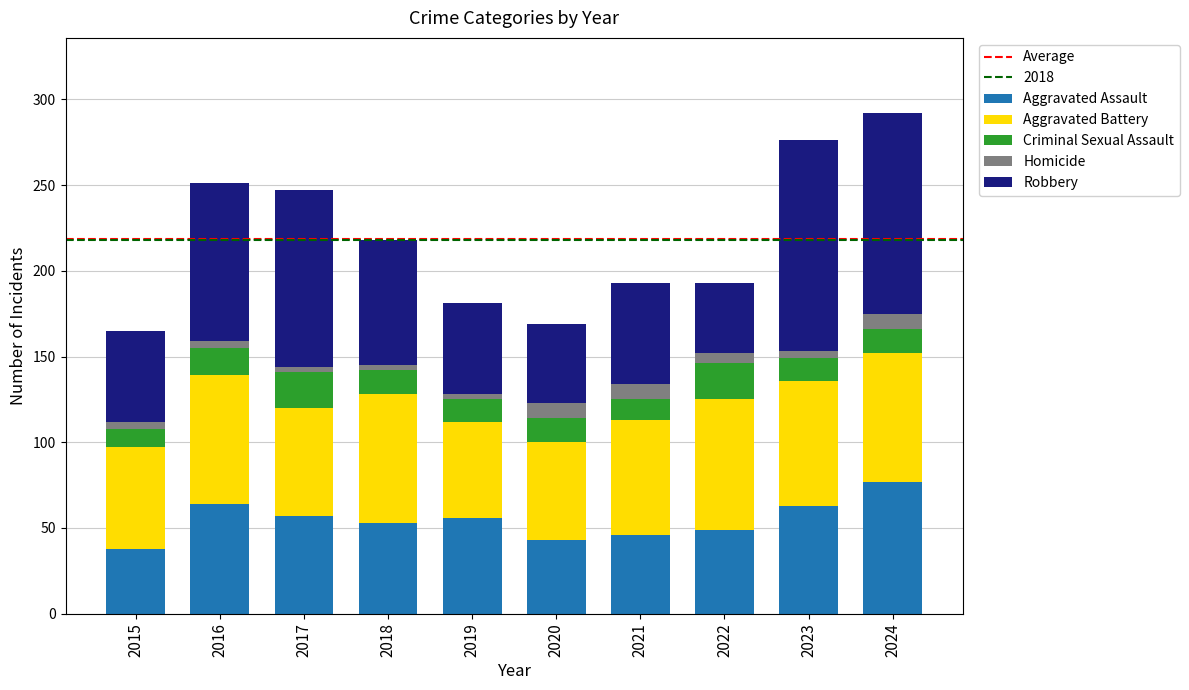

True or false: Aggravated Assault has a value of 25 at 2015.

False